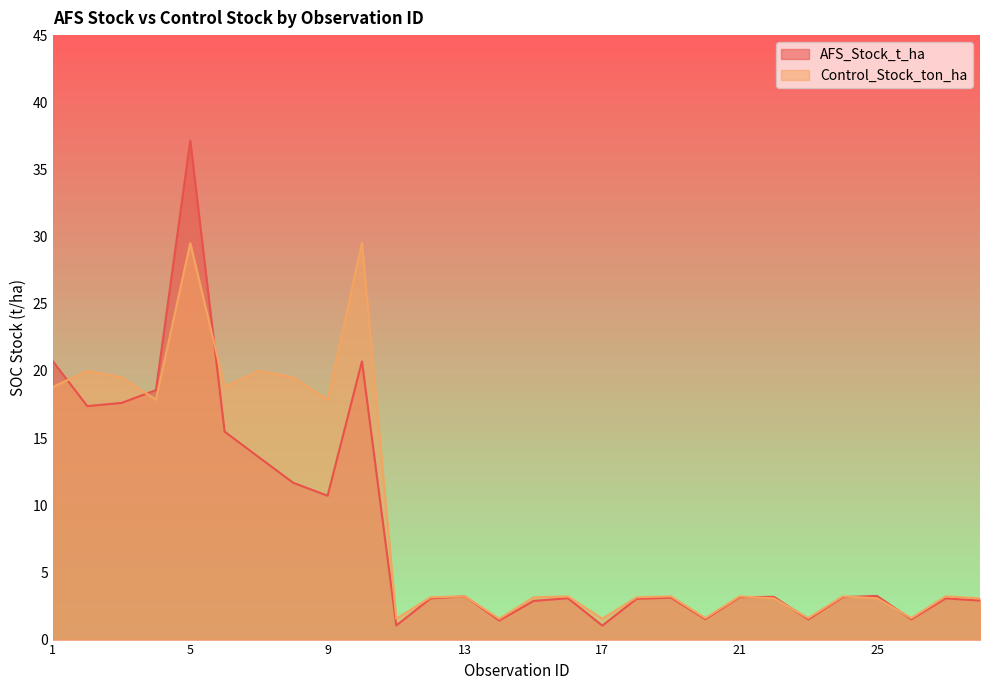

What is the approximate value of AFS_Stock_t_ha at 4?

18.6